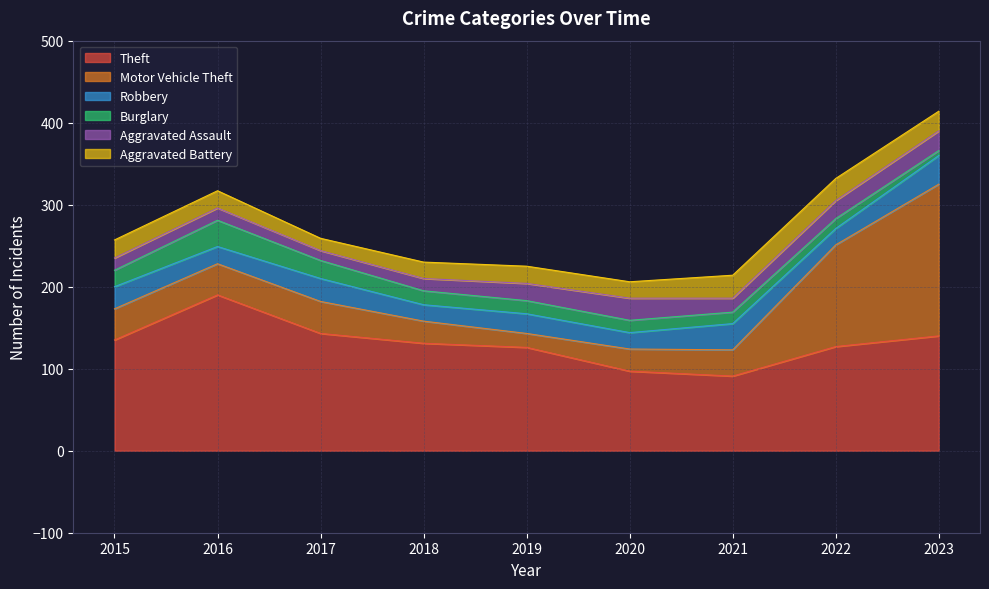

At 2015, list the series in order from largest to smallest.

Theft, Motor Vehicle Theft, Robbery, Aggravated Battery, Burglary, Aggravated Assault